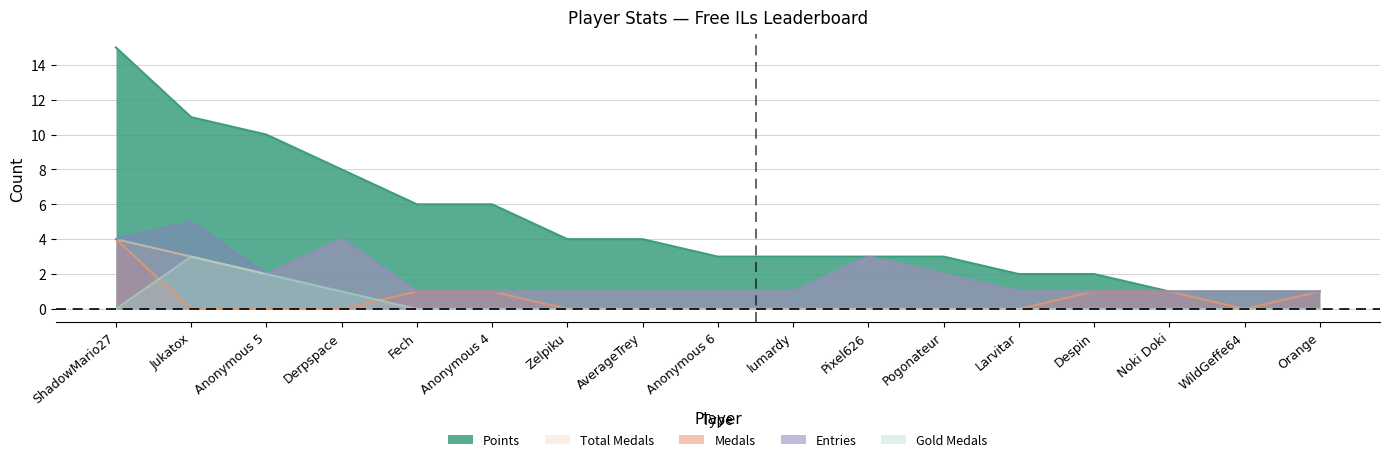

What is the difference between the maximum and minimum values in the Medals series?

4